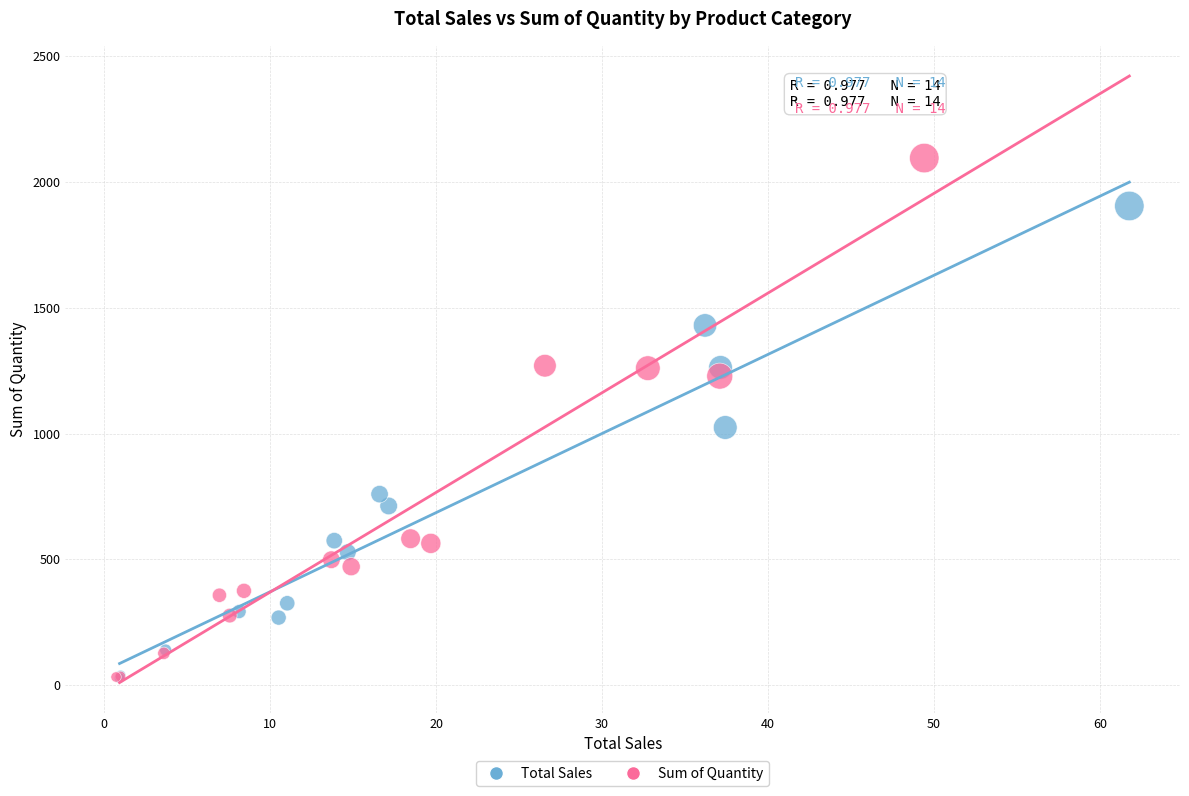

Which series contains the highest Y value?

Sum of Quantity